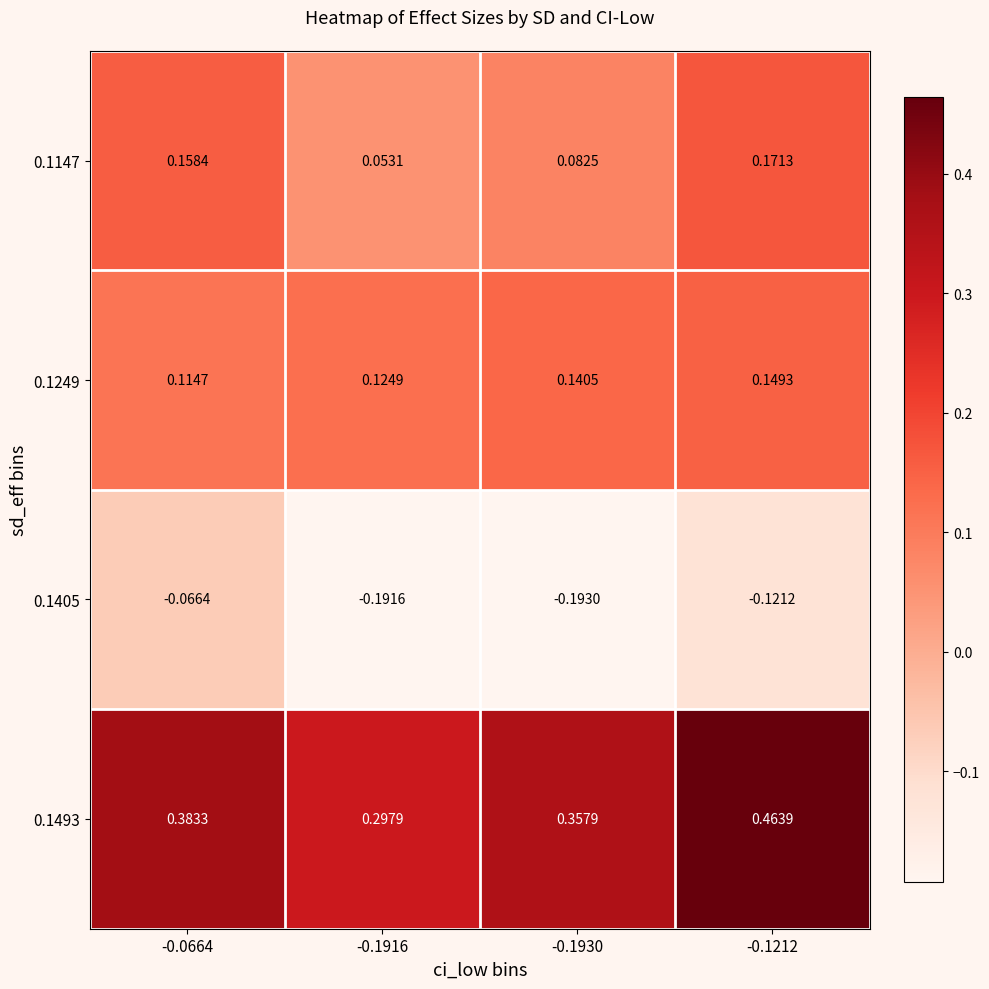

Which series has the widest spread of values?

0.1493